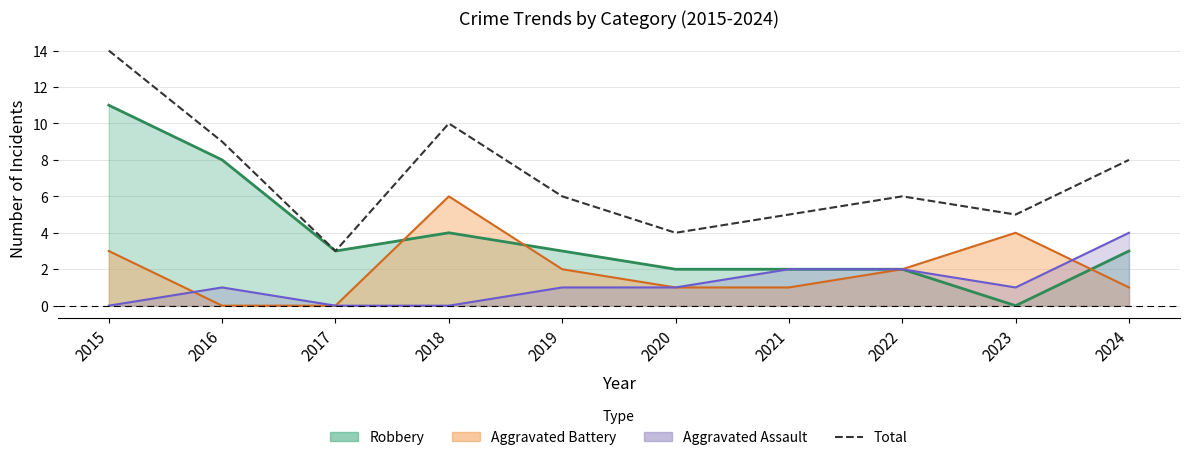

Reading left to right, list all the values displayed in this chart.

2015=14	2016=9	2017=3	2018=10	2019=6	2020=4	2021=5	2022=6	2023=5	2024=8